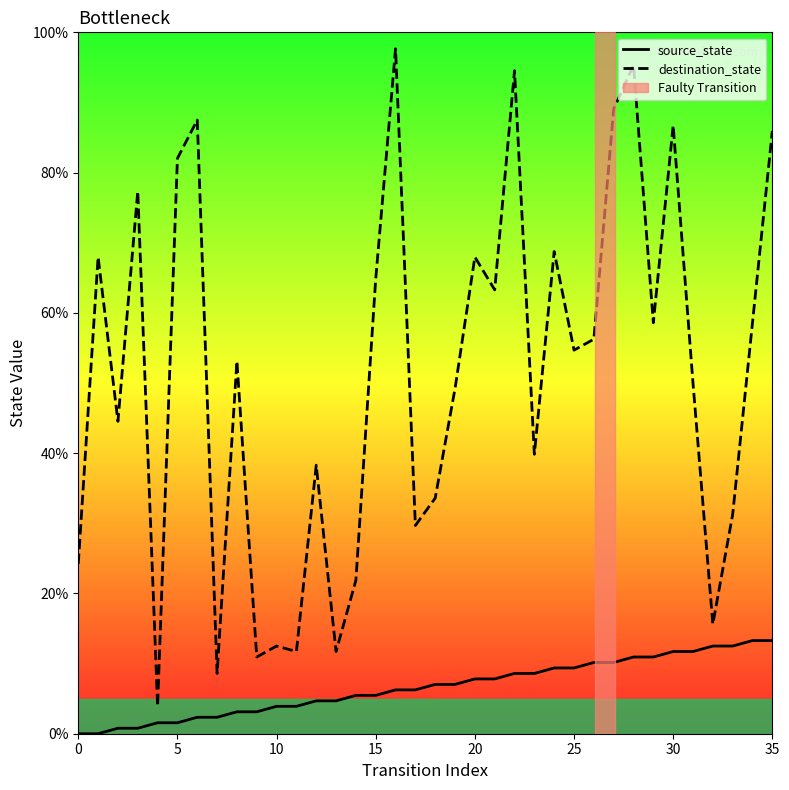

What is the sum of the destination_state values at 30 and 23?

126.6